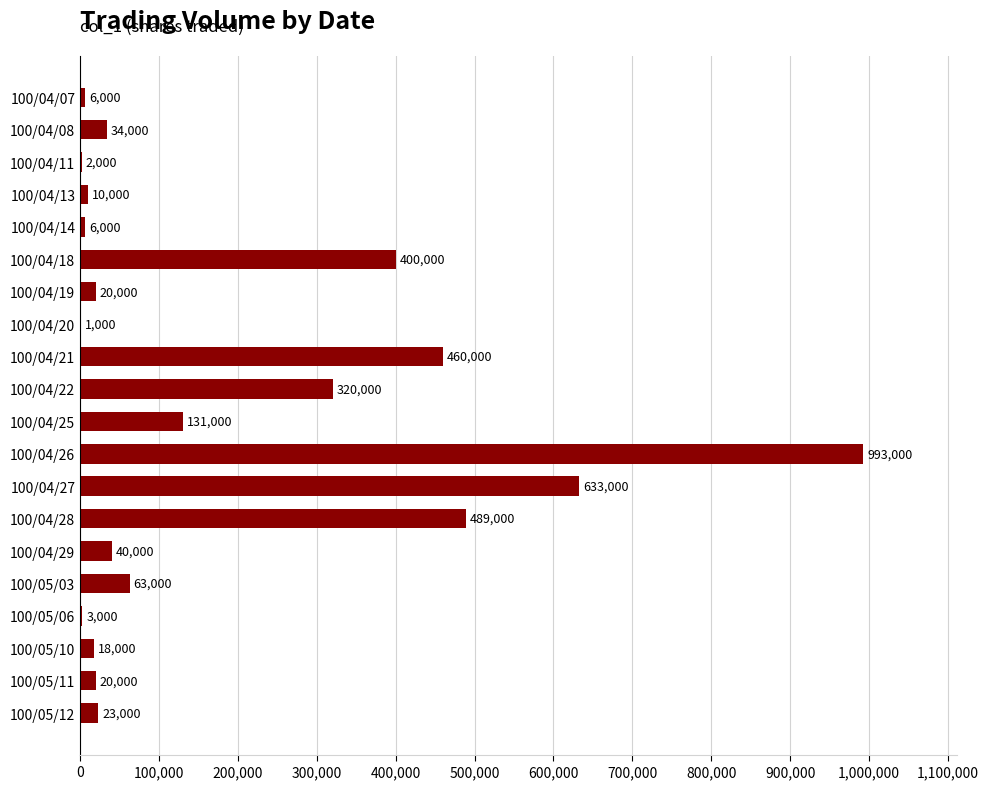

What is the change in value from 100/04/20 to 100/04/27?

+632000